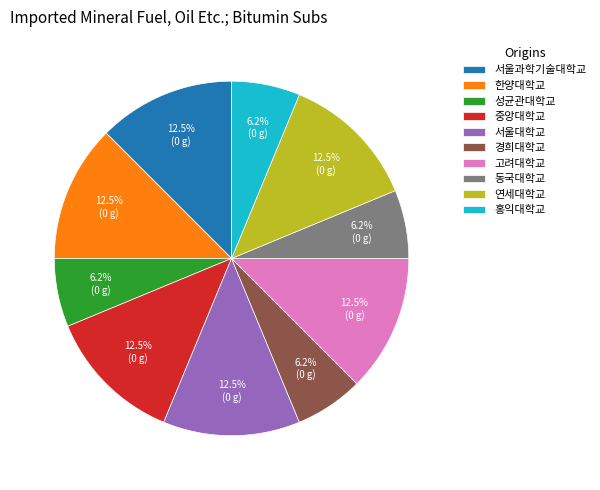

Approximately how many times larger is the value at 성균관대학교 compared to 고려대학교?

0.5